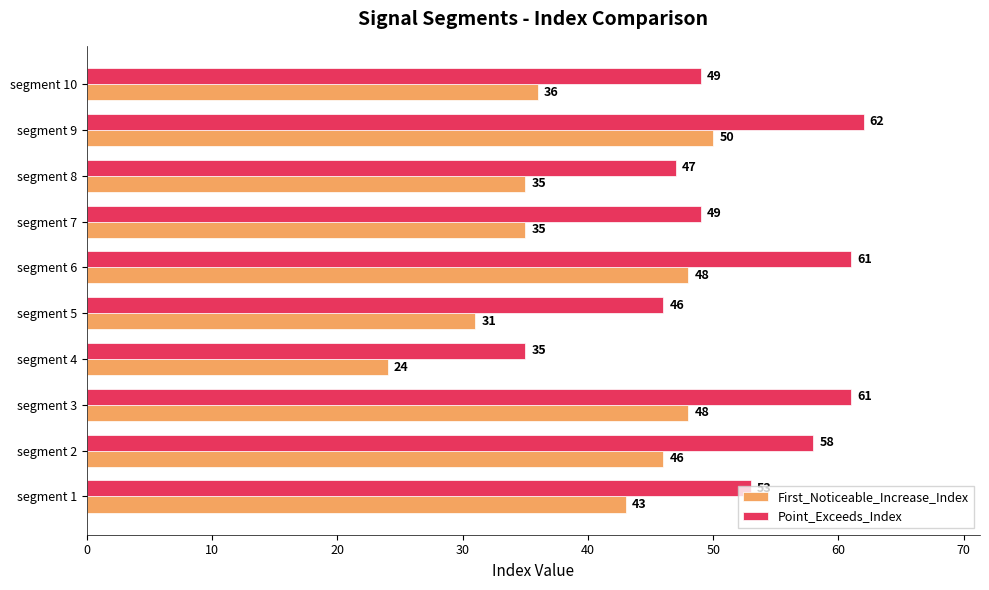

The Point_Exceeds_Index series shows 12 at segment 5. True or false?

False